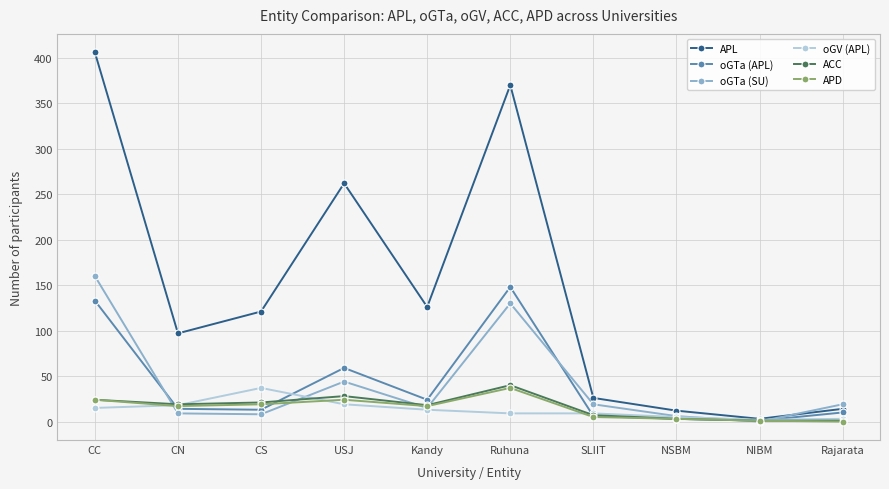

How many values in oGTa (SU) are above zero?

9